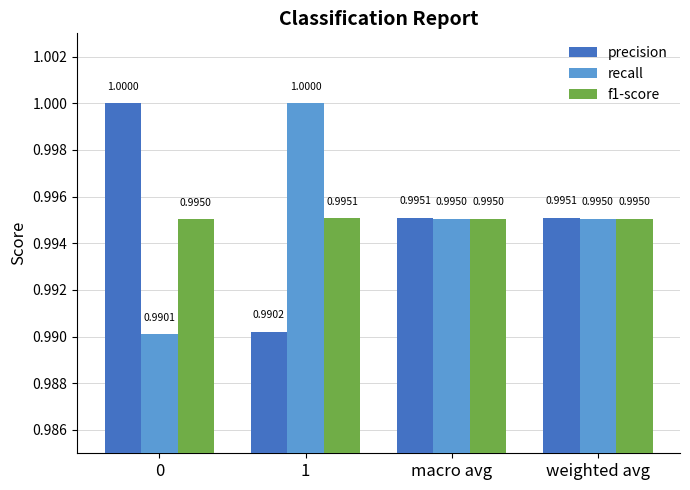

At how many categories does at least one series exceed 0?

4